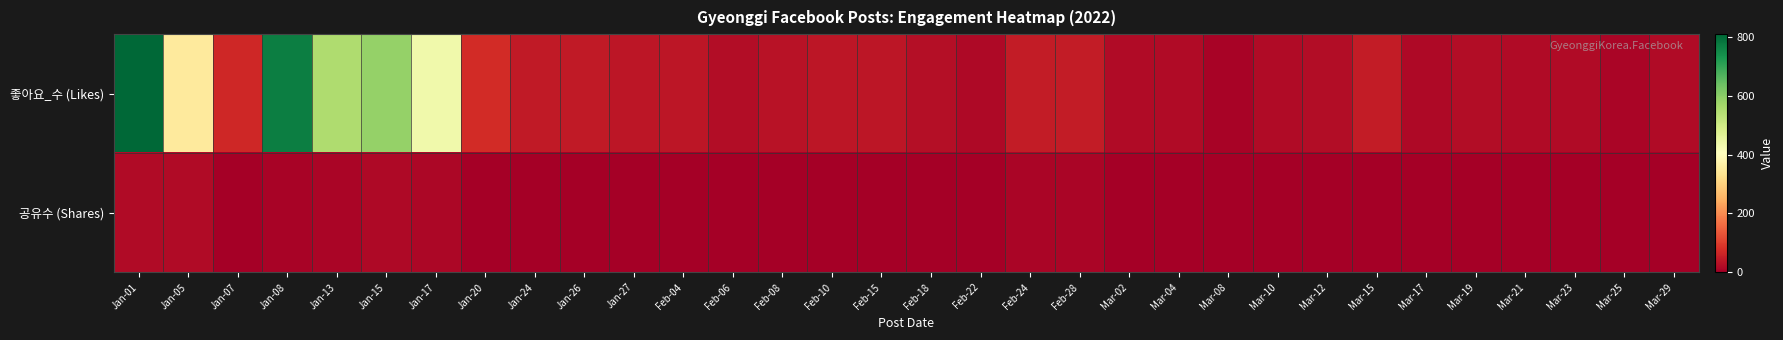

Which series has the largest range (max minus min)?

좋아요_수 (Likes)